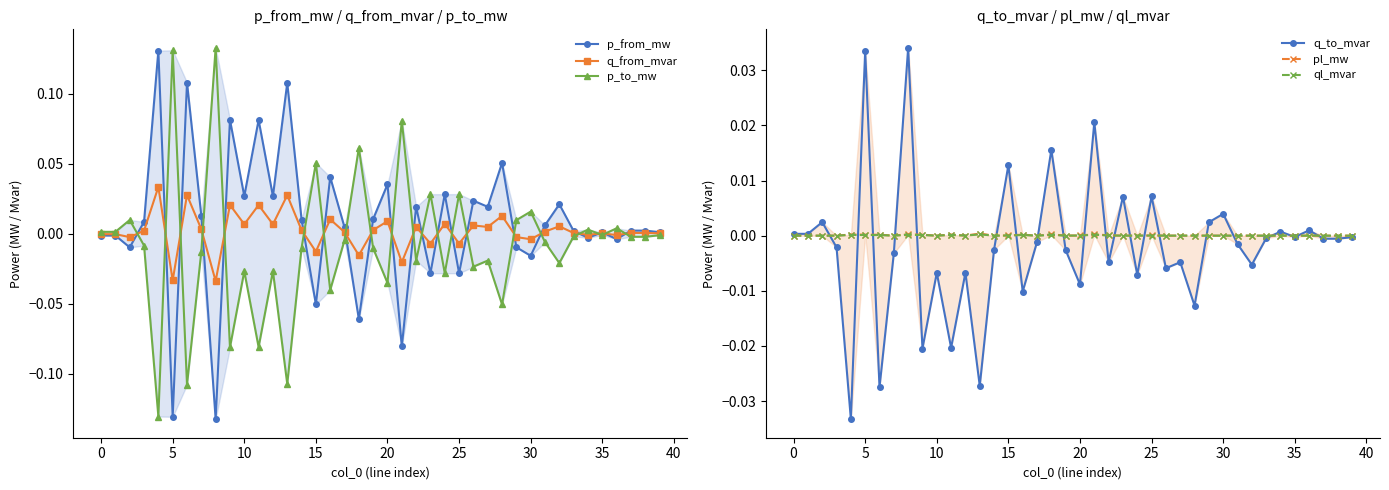

True or false: ql_mvar and q_to_mvar intersect in this chart.

True